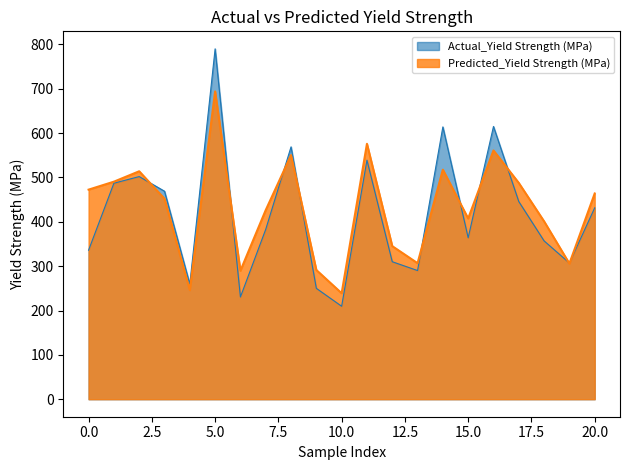

How many data points in Predicted_Yield Strength (MPa) are less than 452?

10